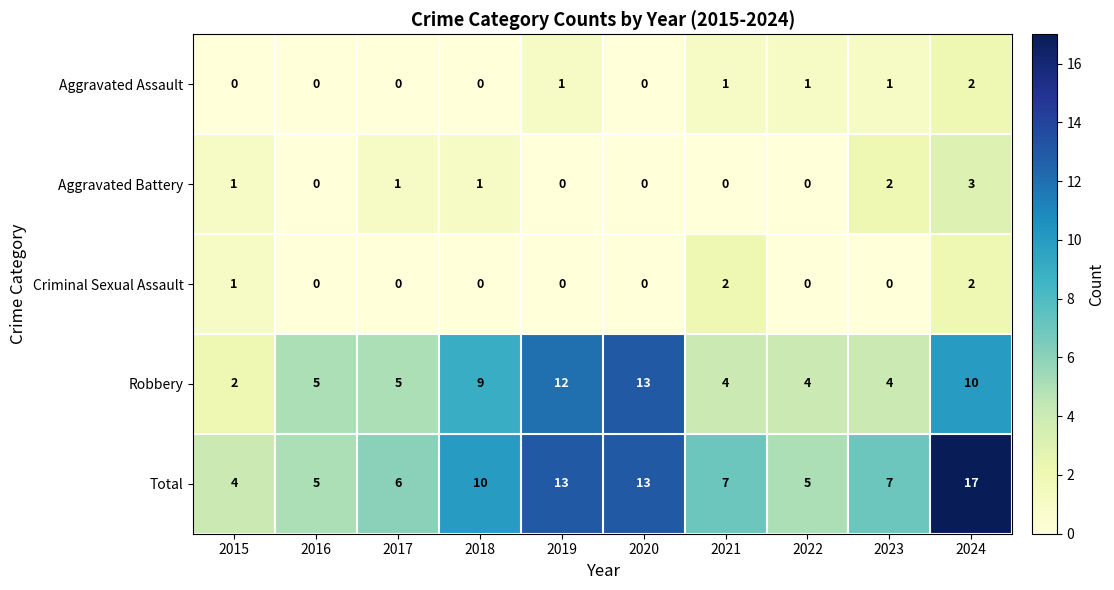

How many values in Aggravated Battery are above zero?

5